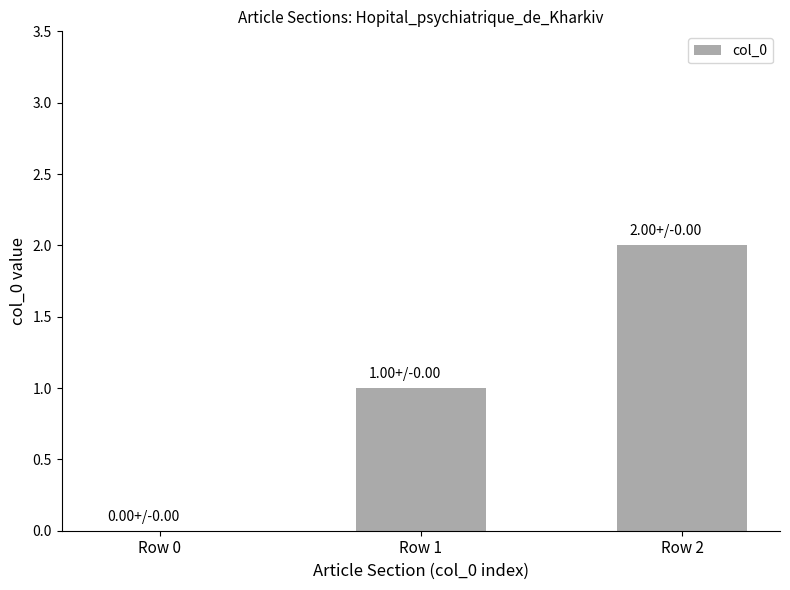

What is the change in value from Row 1 to Row 2?

+1